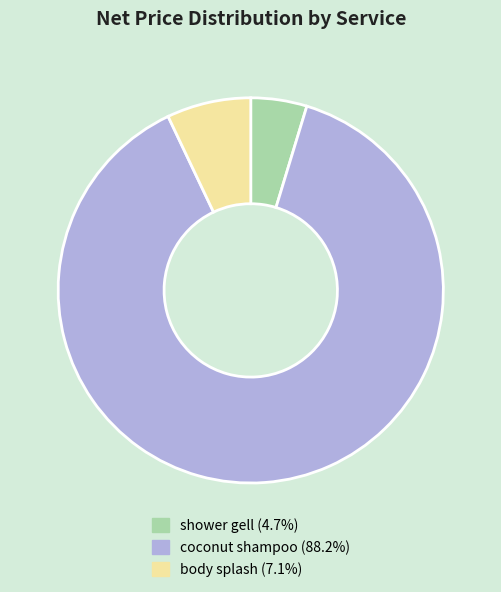

Do coconut shampoo and body splash together represent more than half of the pie?

Yes